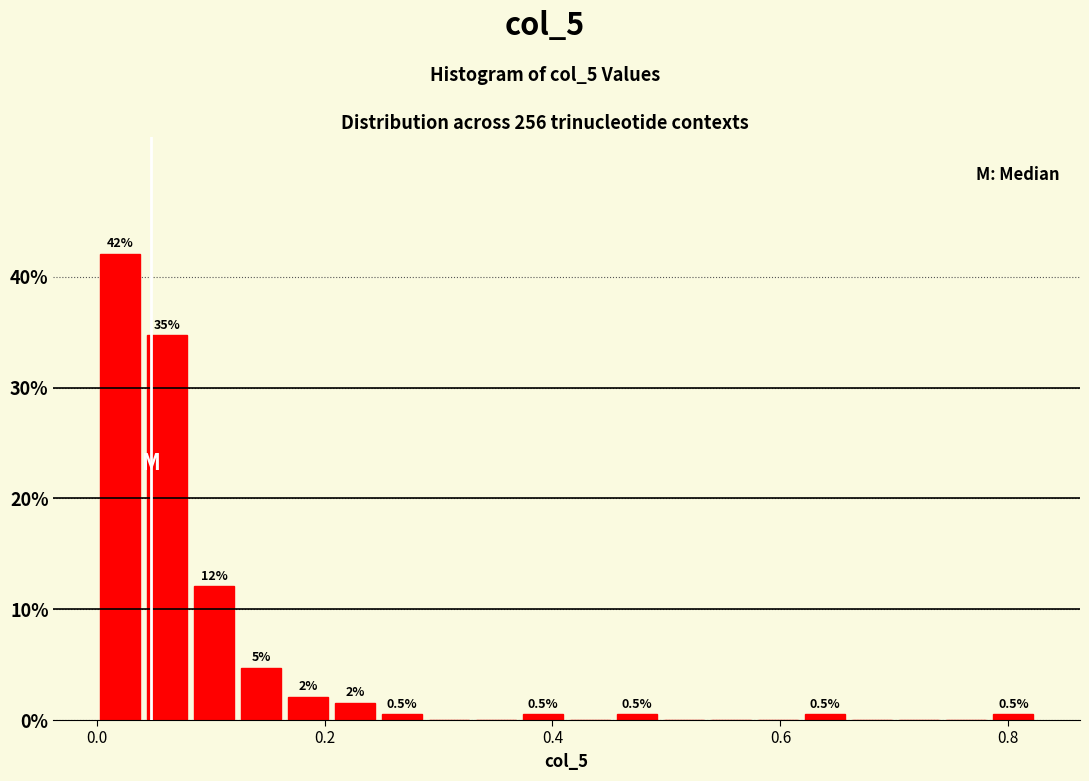

Around what value on the x-axis is the tallest bar? Give the approximate position of its centre, as read against the axis.

0.02